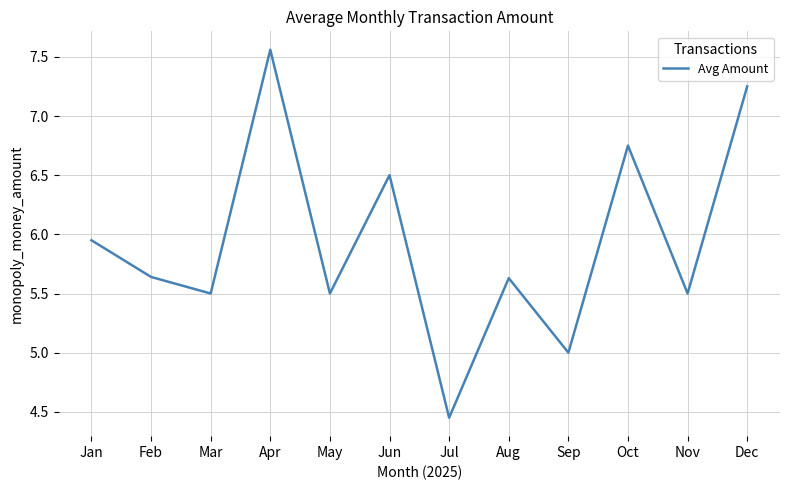

What is the difference between the maximum and minimum values?

3.1